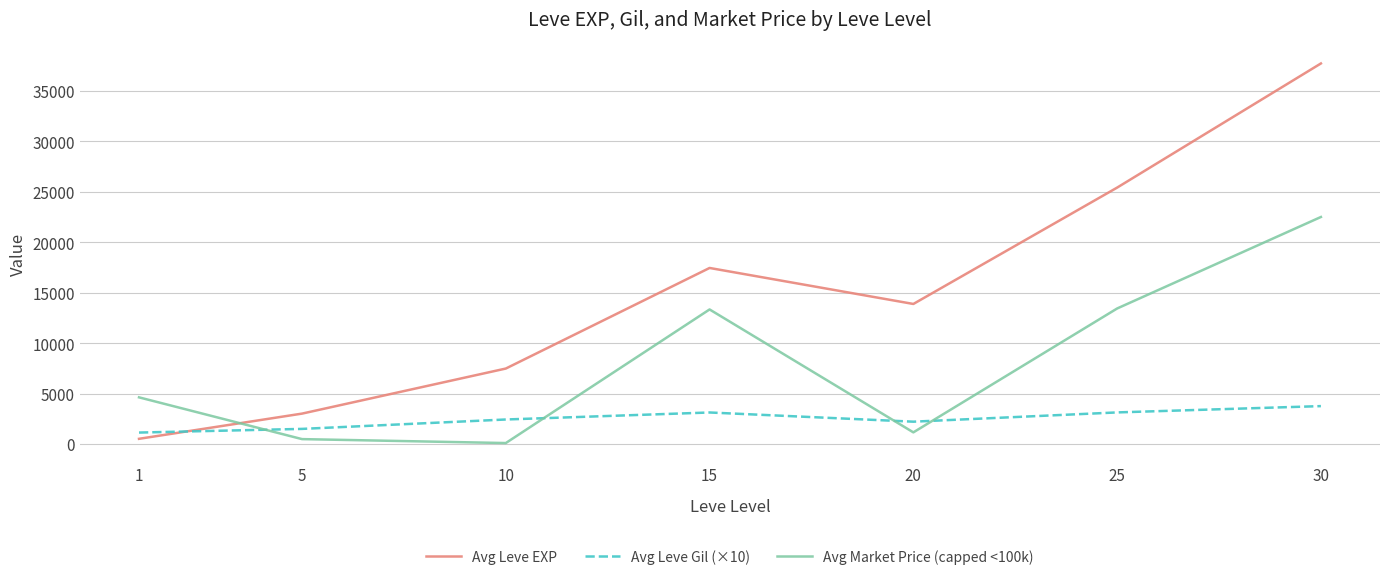

Is the value of Avg Leve Gil (×10) at 25 greater than the value of Avg Leve EXP at 10?

No